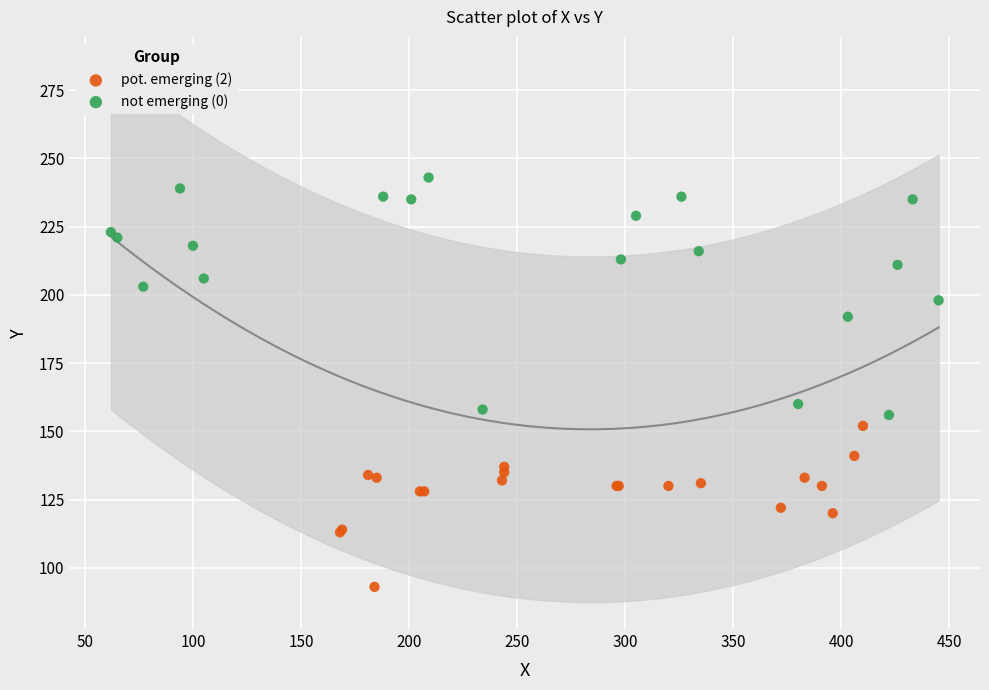

What are all the series names shown in the legend?

pot. emerging (2), not emerging (0)